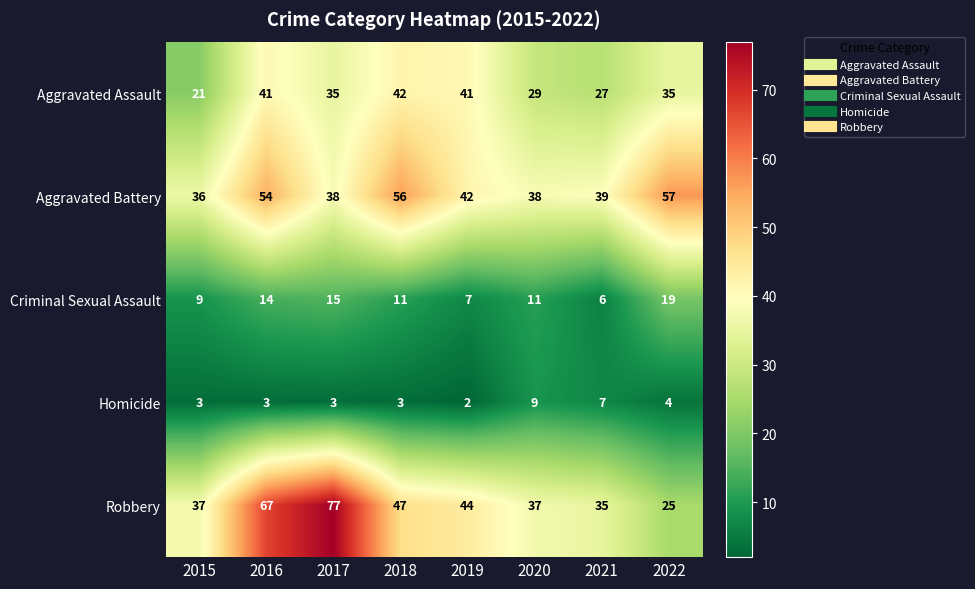

True or false: Aggravated Battery has a value of 90 at 2018.

False